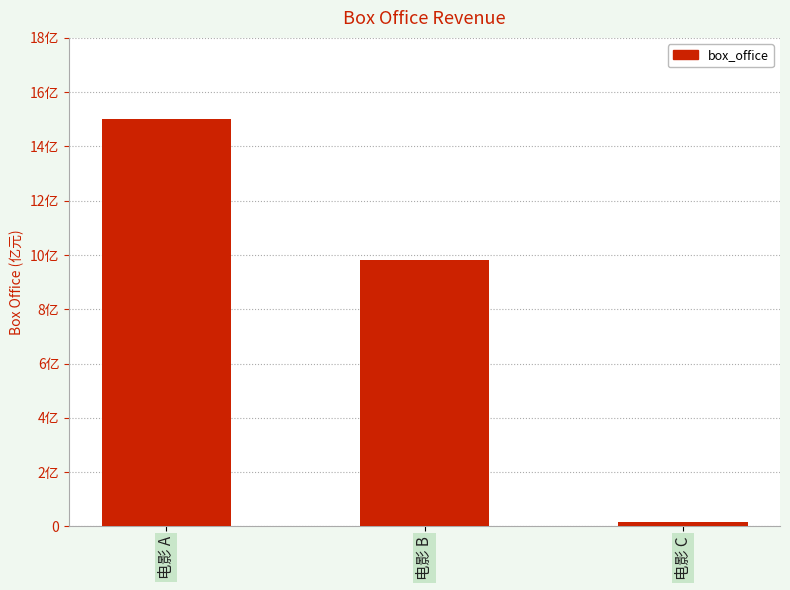

Count the values in the range 15000000 to 1500000000.

3